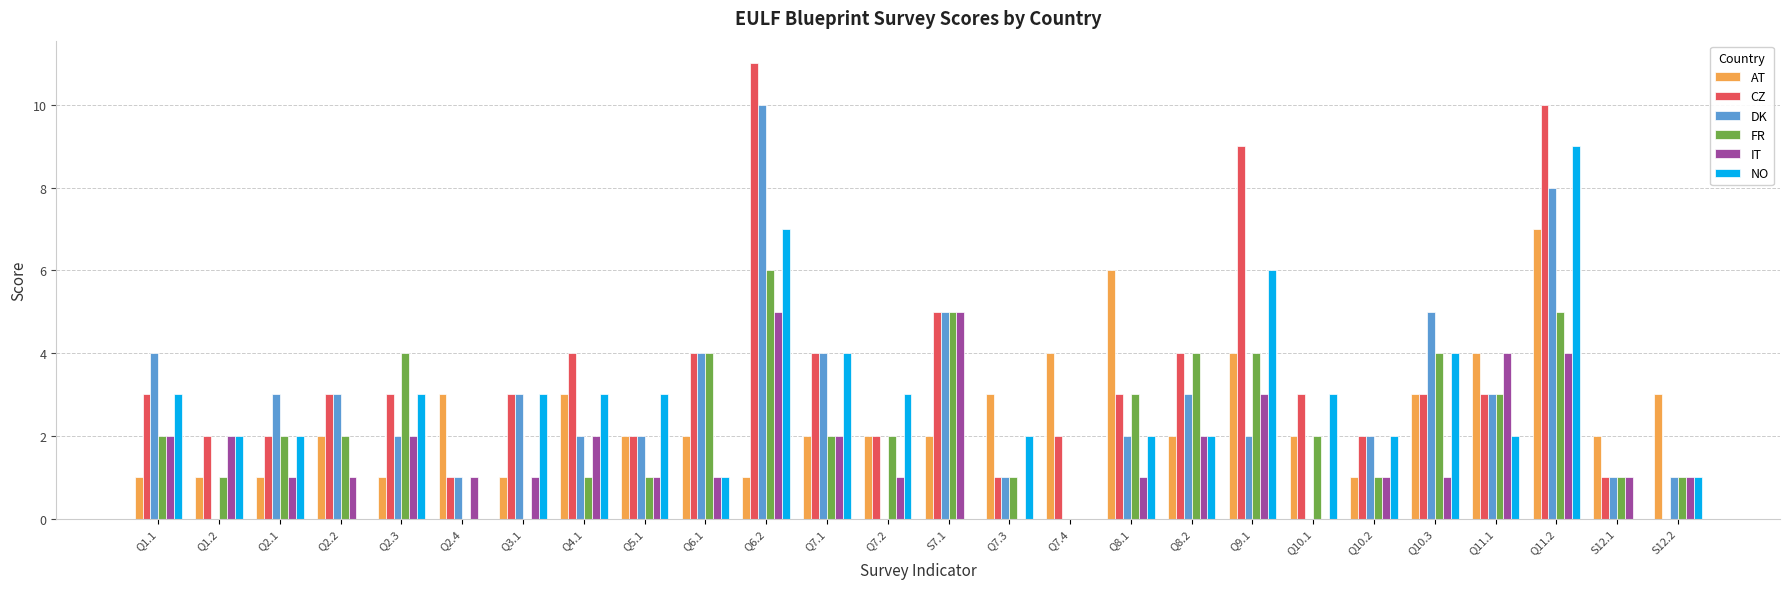

True or false: FR has a value of 4 at Q8.1.

False